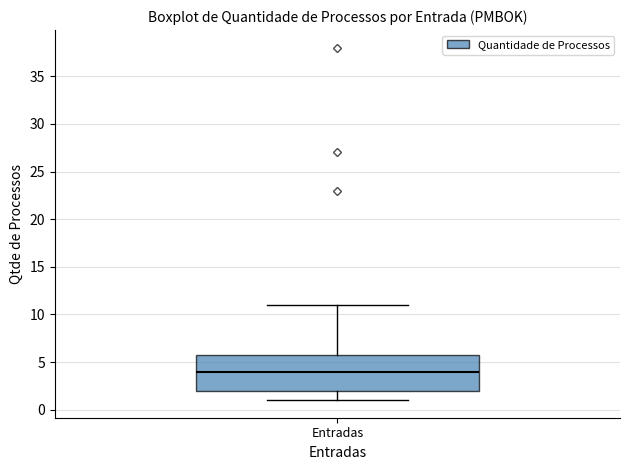

Transcribe this box plot: give where the median line is, the range the box spans, and where the two whiskers end, as read against the y-axis. The values are not printed on the chart, so give them approximately, as read against the axis.

median 4, box 2 to 6, whiskers 1 to 11